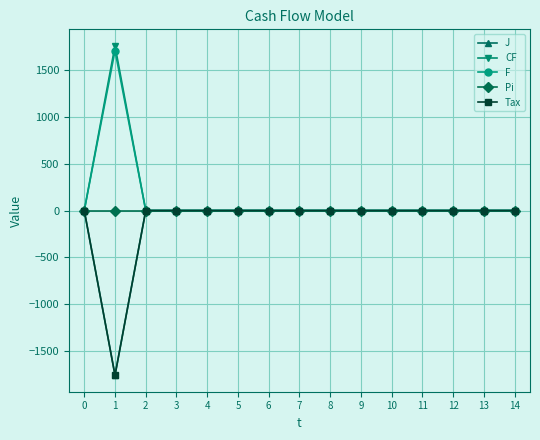

True or false: J and CF cross at least once.

False